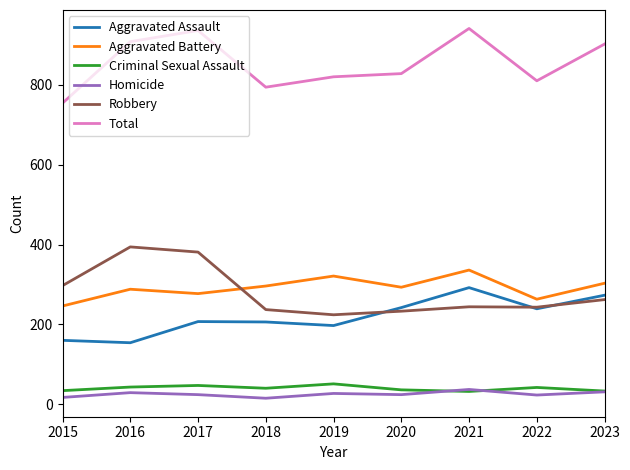

What is the maximum value for Homicide?

37